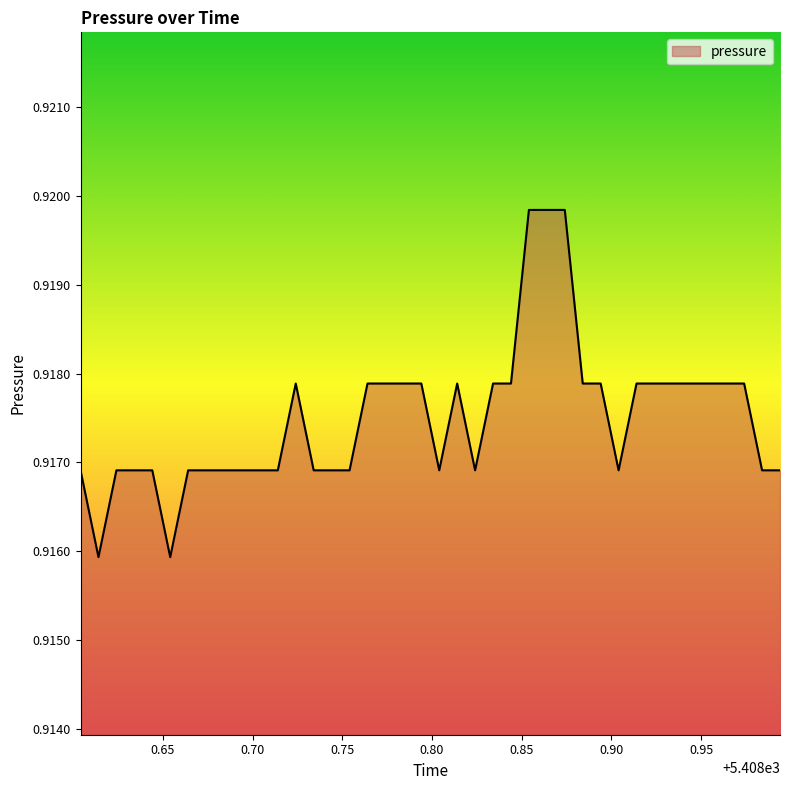

At which category does the data reach its first local peak?

5408.724